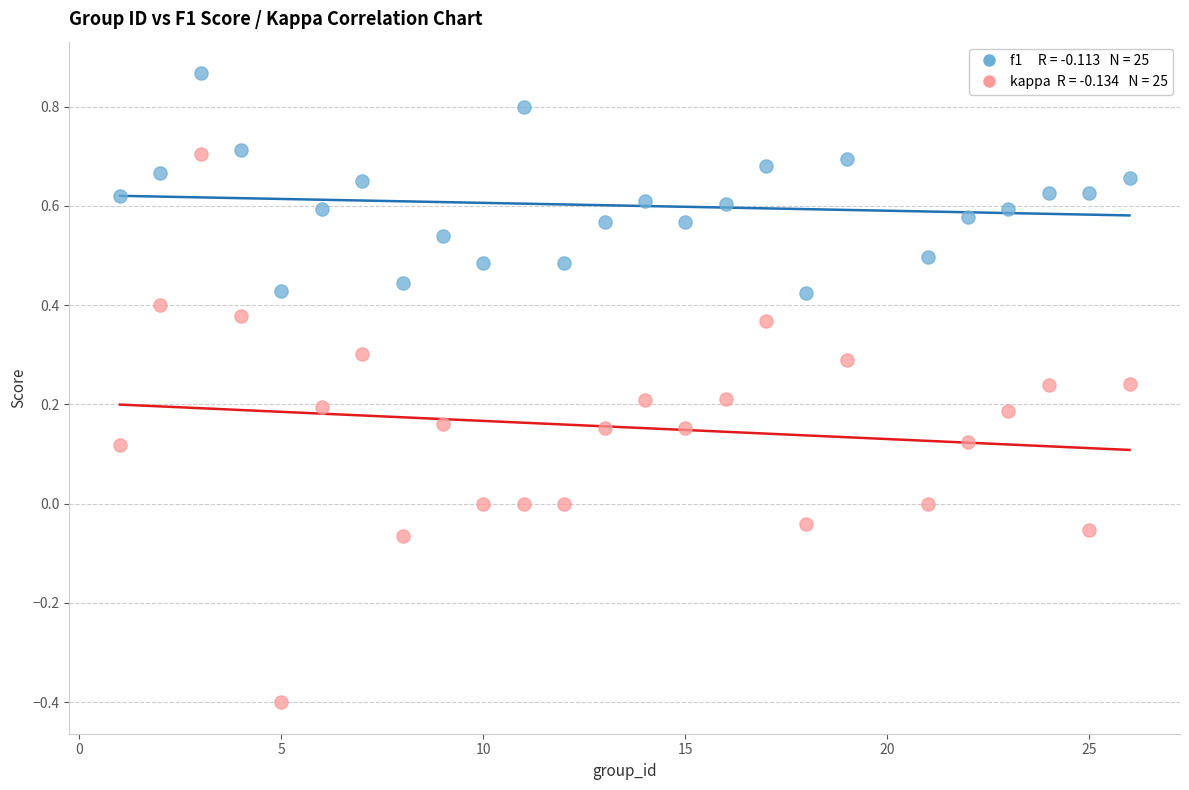

Across all data points, what is the range of X values (max minus min)?

25.0